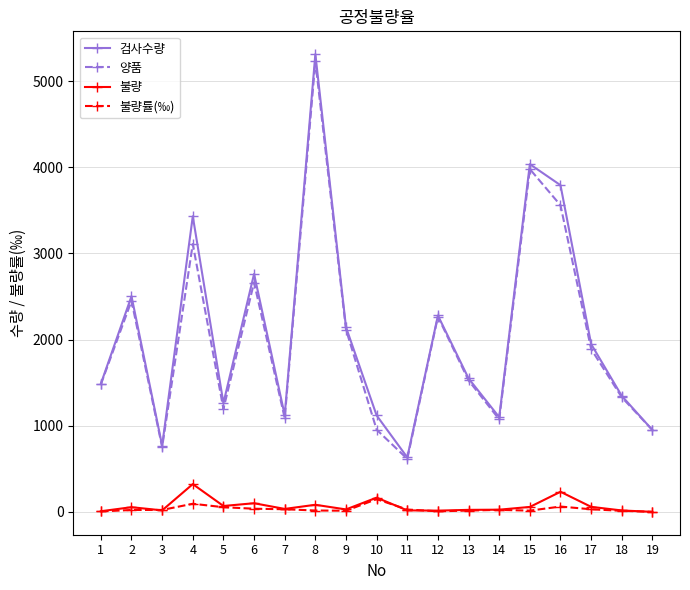

Which series changed the most between 1 and 9?

검사수량